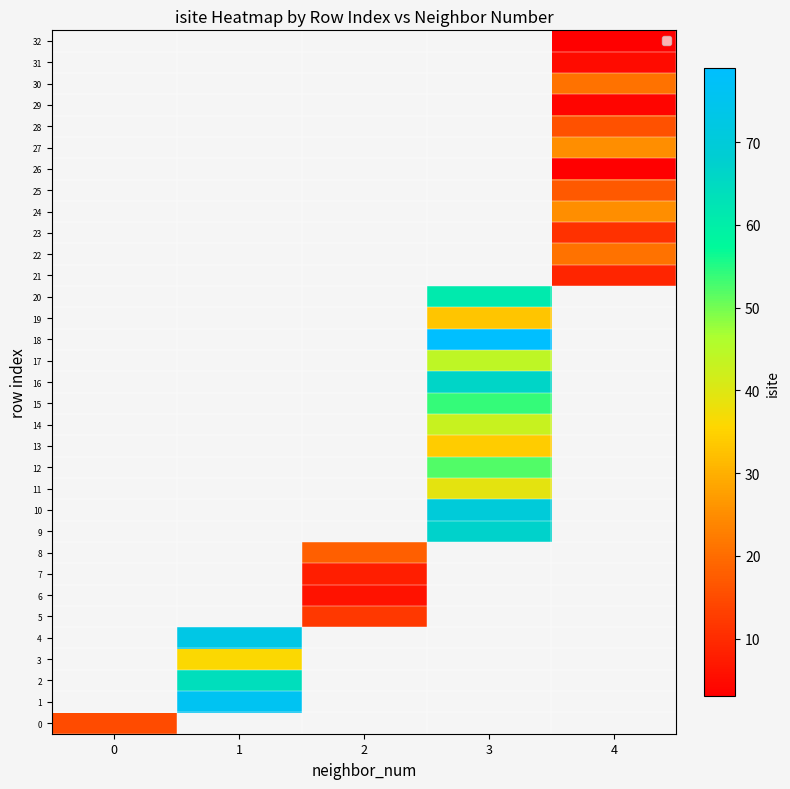

What is the maximum value shown in the chart?

79.0